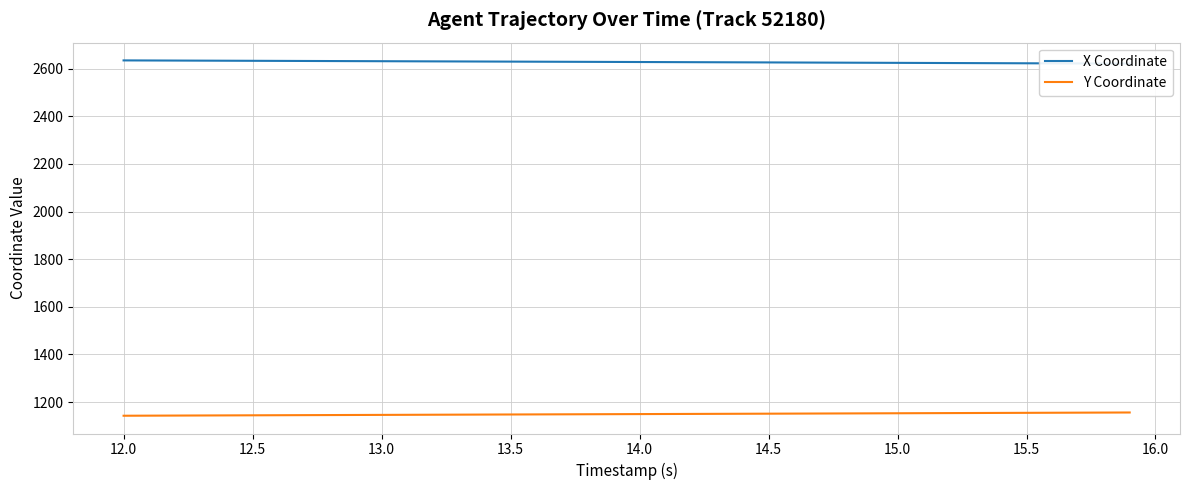

Which series has the largest range (max minus min)?

Y Coordinate